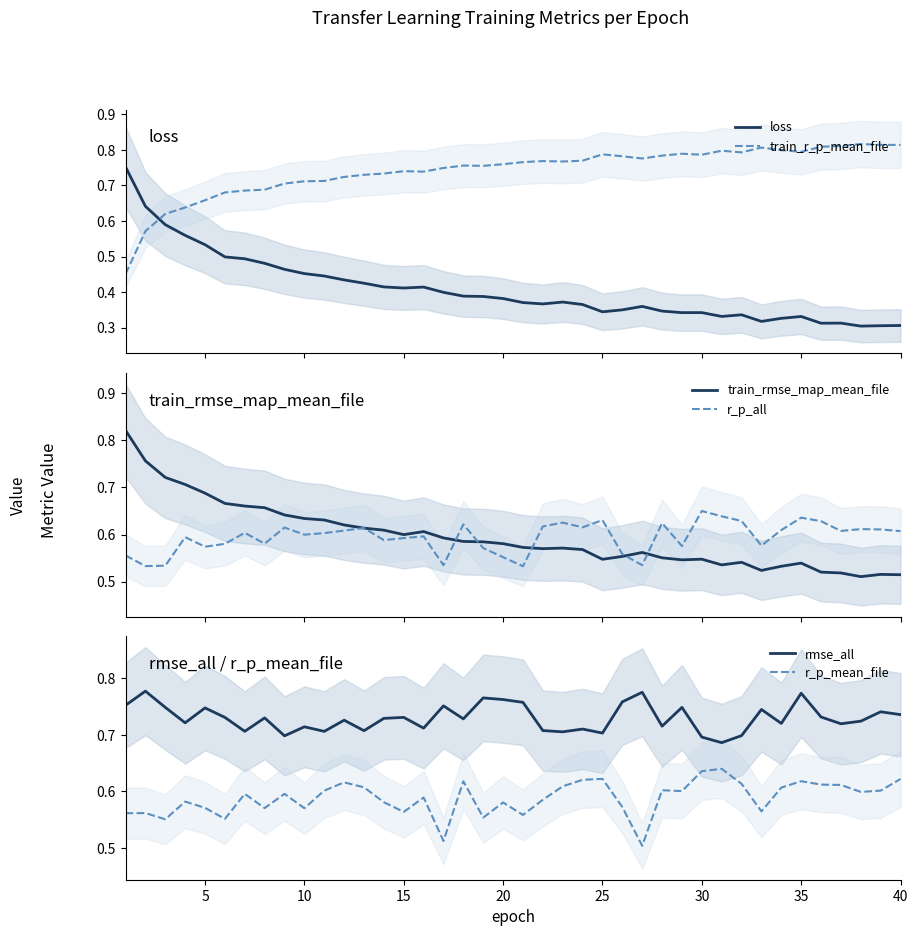

What is the highest value of the train_rmse_map_mean_file series?

0.8